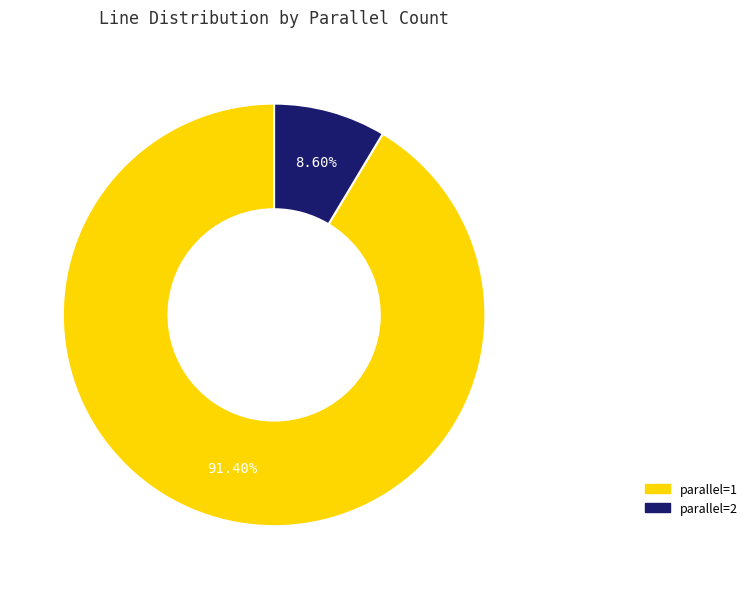

Which has a higher value, parallel=1 or parallel=2?

parallel=1